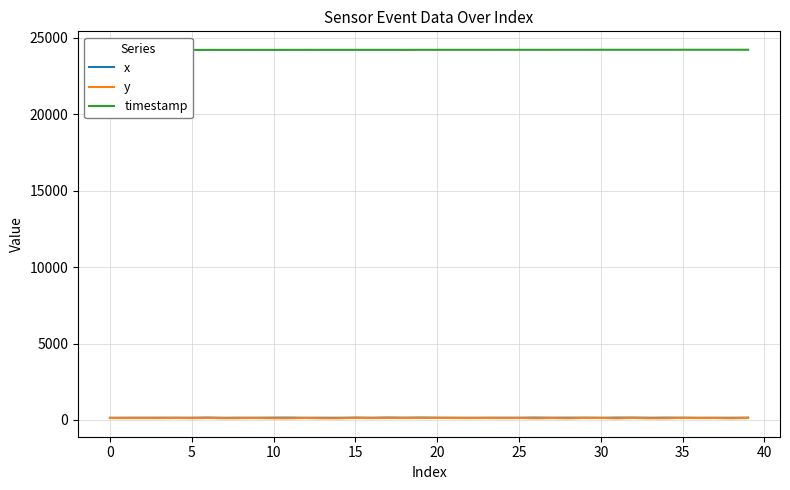

Reading left to right, what are all the values shown in this chart?

x: 143	148	148	149	147	147	156	142	147	147	151	153	144	145	143	154	146	159	149	157	148	146	145	146	148	147	155	148	149	151	144	154	156	144	153	148	144	145	144	150
y: 128	123	126	123	132	121	135	116	122	128	111	112	130	110	112	135	123	132	129	134	135	131	124	130	125	129	113	127	112	134	133	110	133	111	117	133	127	128	112	137
timestamp: 24214	24215	24215	24215	24217	24217	24218	24219	24219	24220	24220	24221	24221	24222	24222	24222	24222	24222	24222	24224	24224	24224	24224	24224	24225	24225	24225	24225	24226	24226	24227	24227	24227	24227	24227	24228	24228	24228	24228	24228